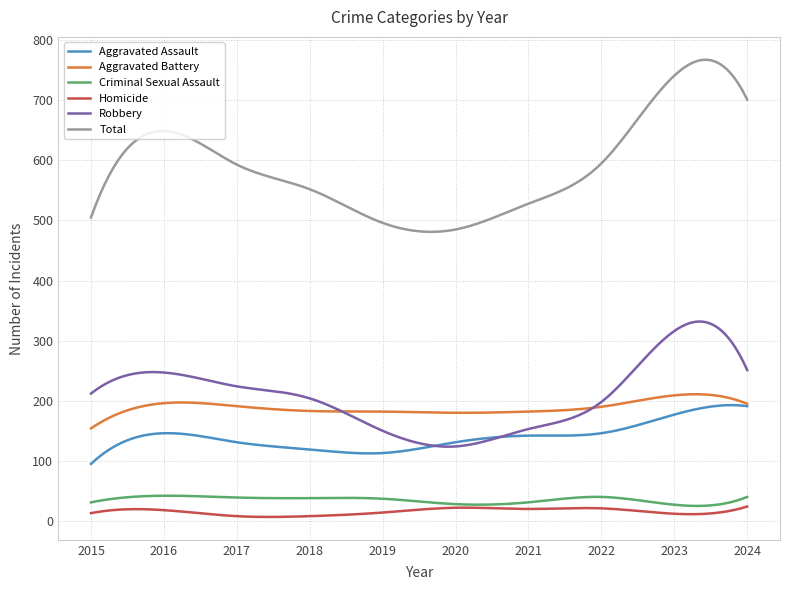

How many times do Aggravated Assault and Robbery cross each other?

2